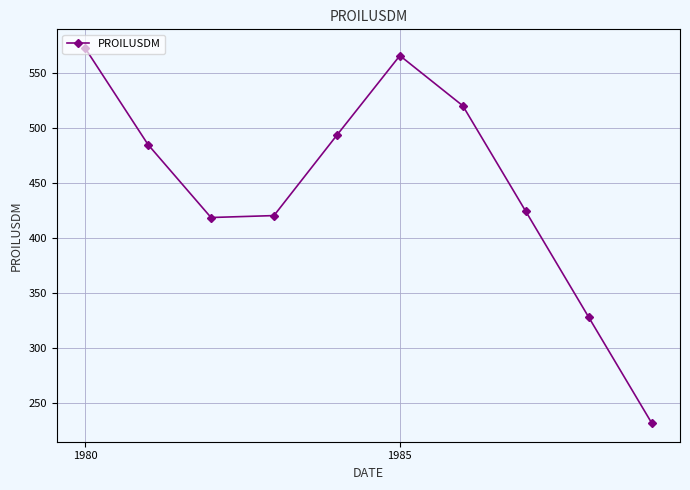

How many data points are above 484?

5